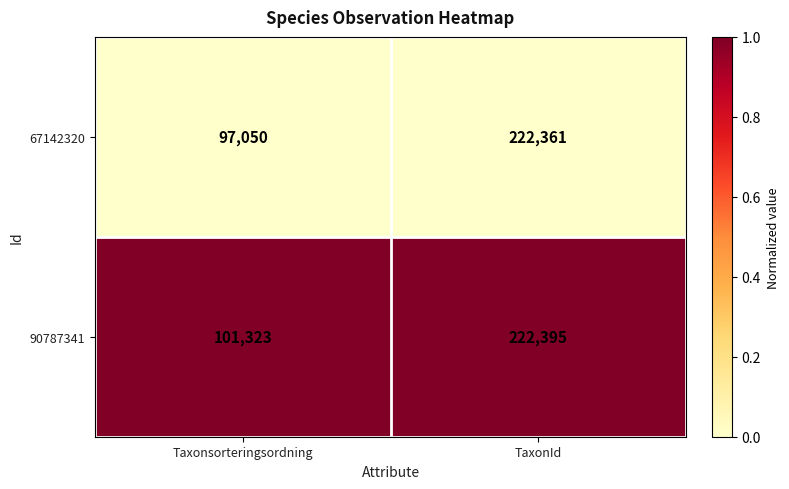

True or false: 67142320 has a value of 222361 at TaxonId.

True